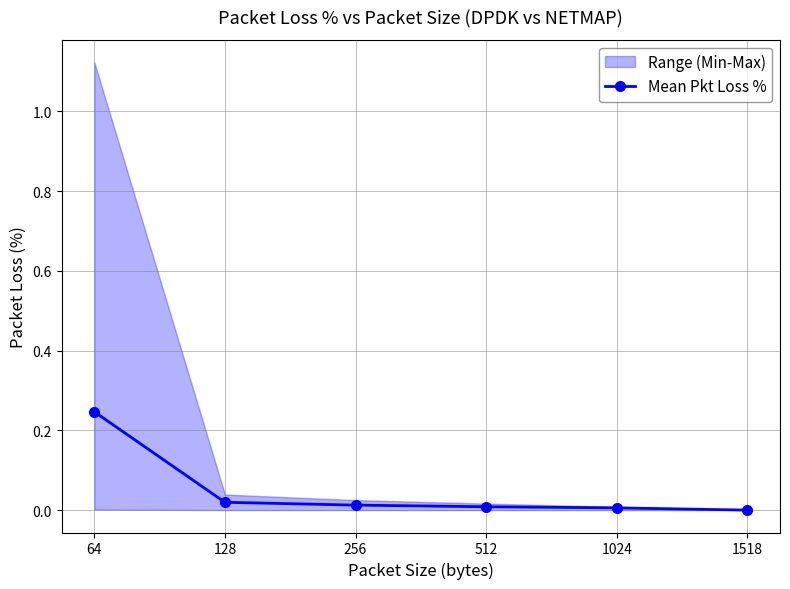

Reading right to left, transcribe all the data shown in this chart.

0.0	0.0	0.0	0.0	0.0	0.2